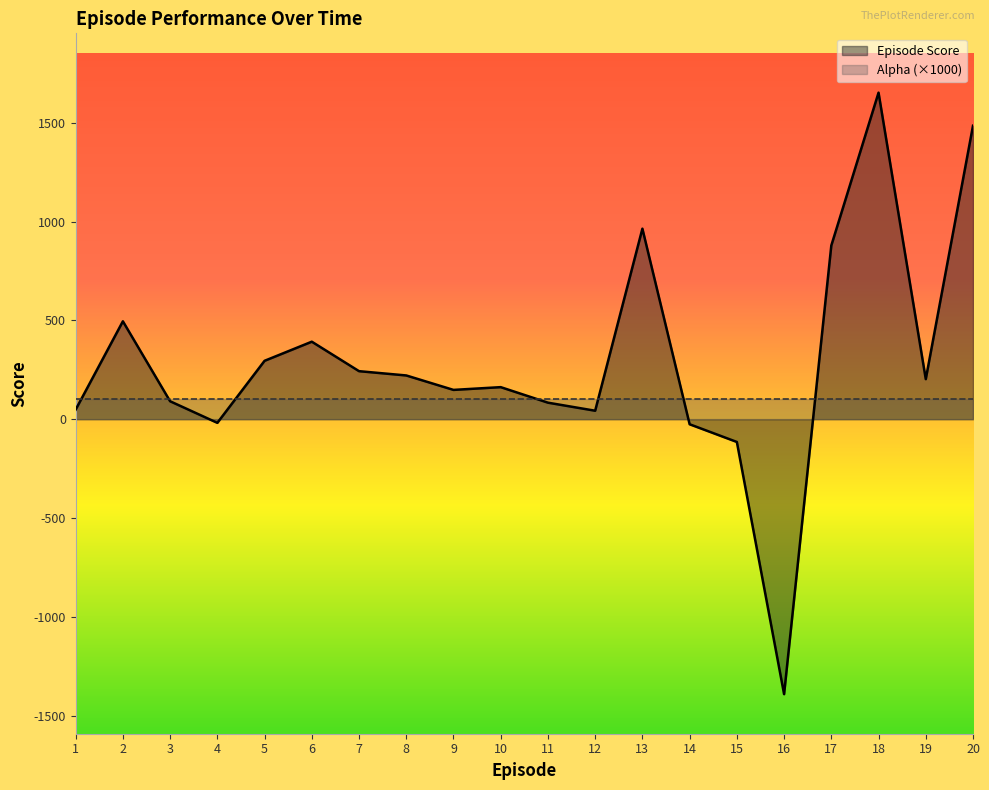

List the labels in order of value, smallest first.

16, 15, 14, 4, 12, 1, 11, 3, 9, 10, 19, 8, 7, 5, 6, 2, 17, 13, 20, 18